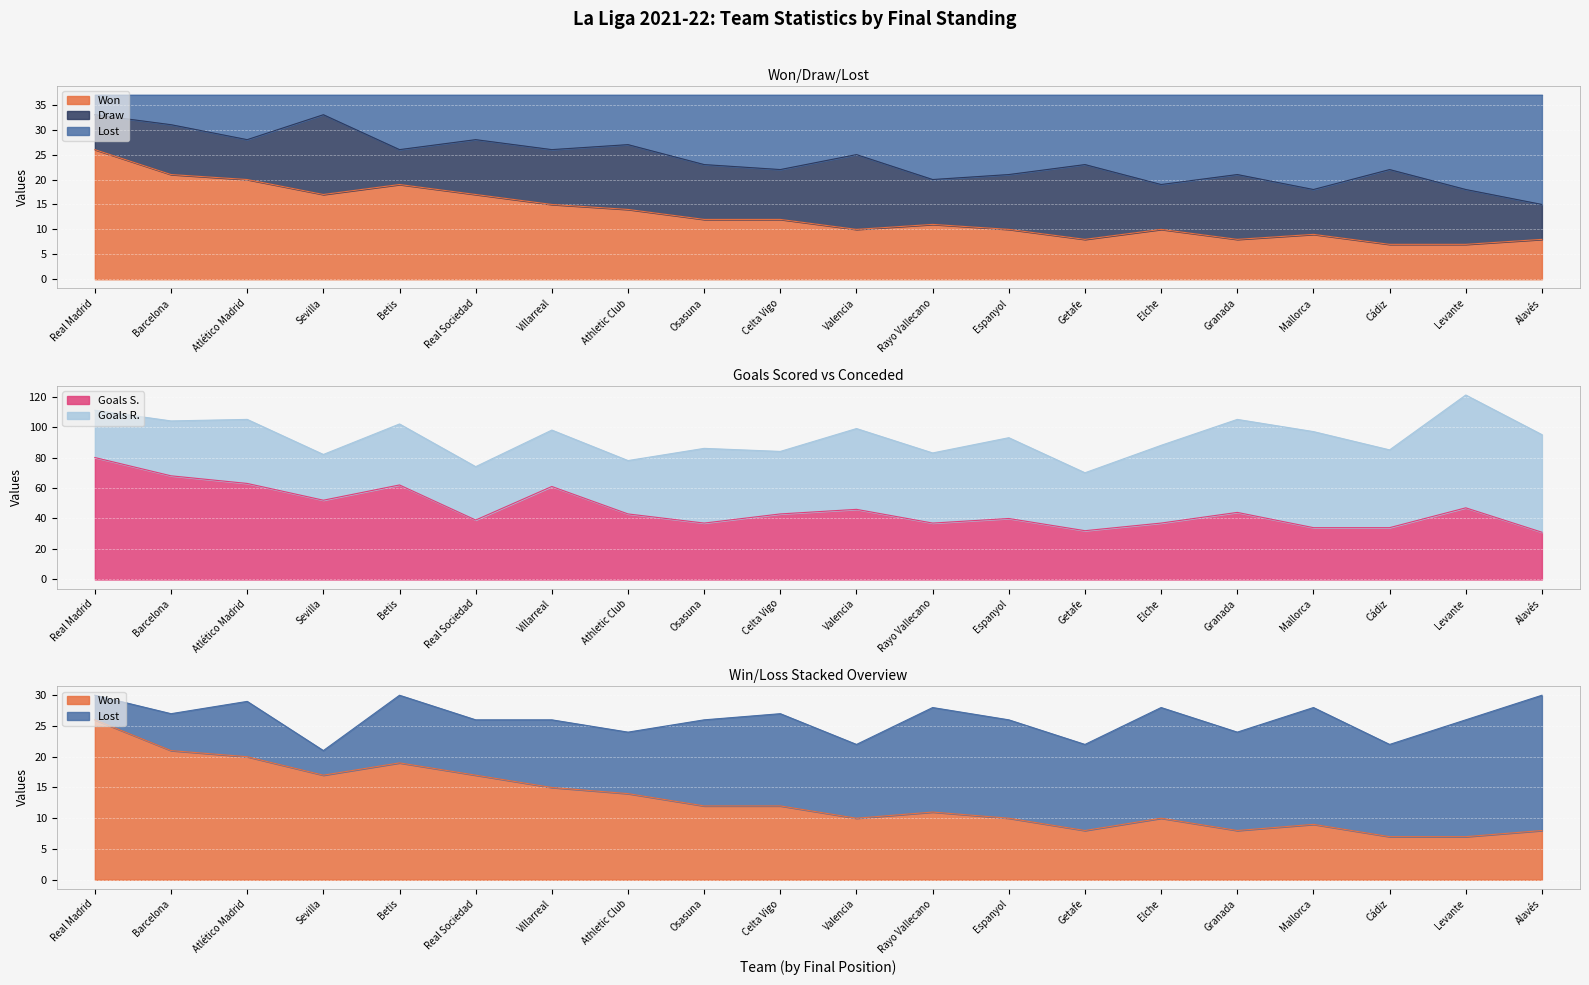

What is the lowest value of the Goals S. series?

31